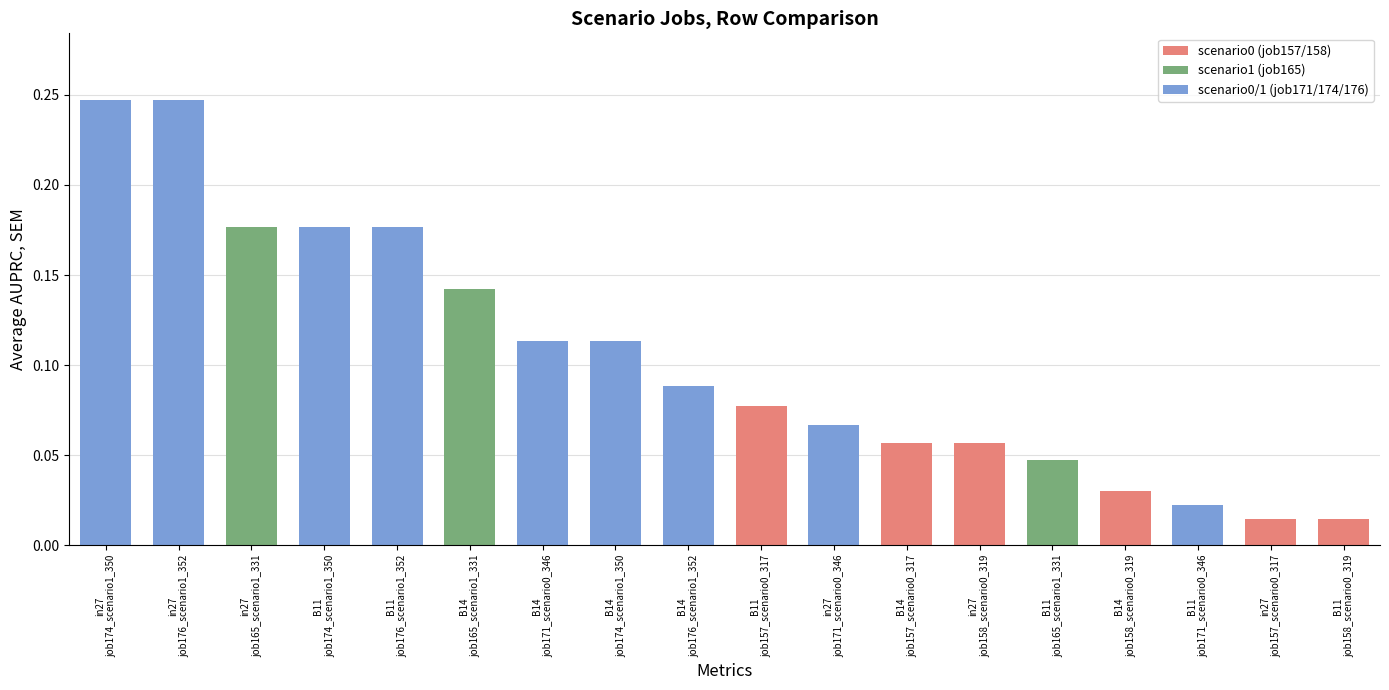

What is the sum of all values?

1.9